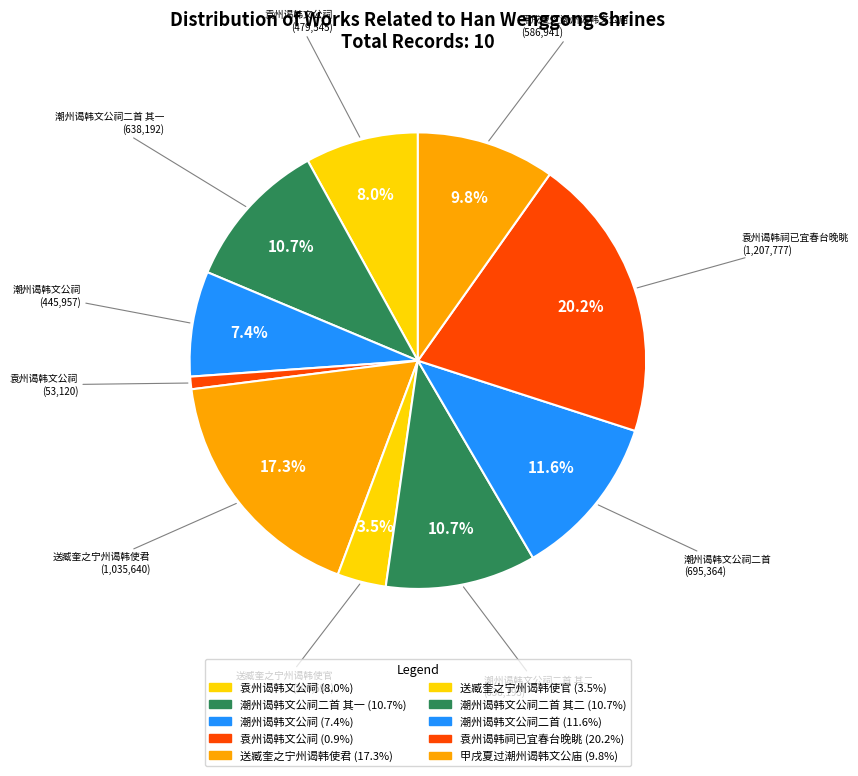

Is there any slice that represents more than half of the pie?

No